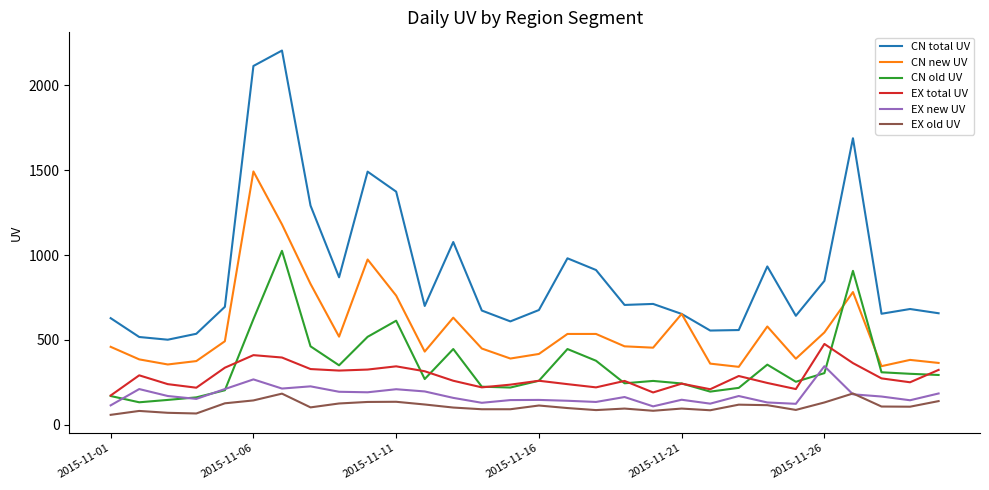

True or false: EX old UV and CN old UV cross at least once.

False